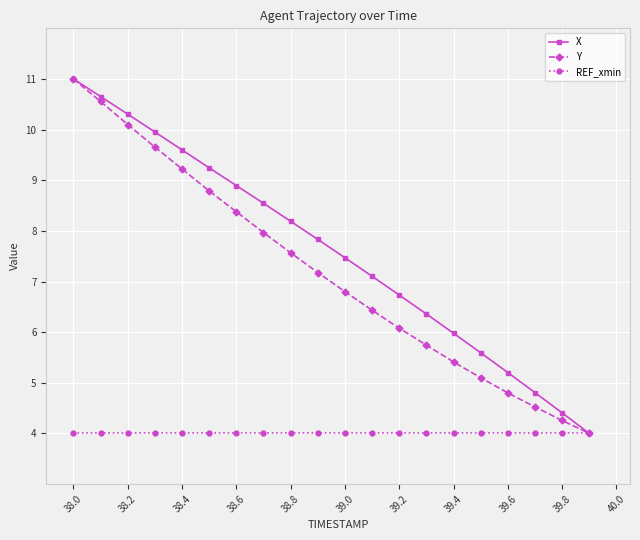

How many values in the X series exceed 7?

12